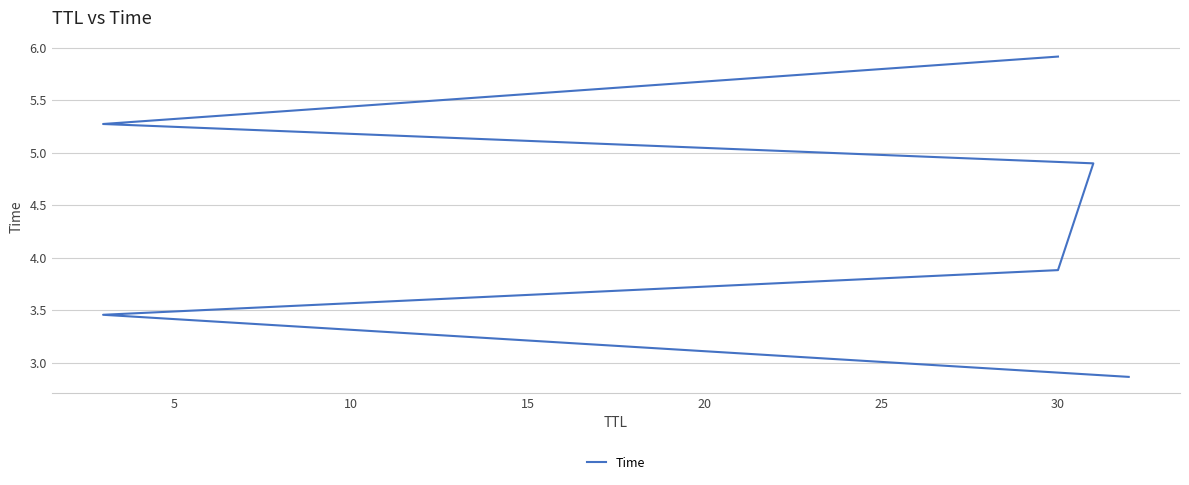

What is the greatest value displayed?

5.9